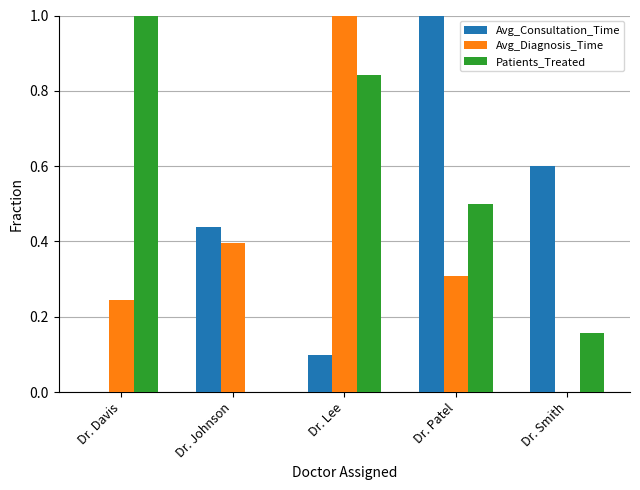

Between Dr. Davis and Dr. Johnson, which series saw the biggest shift?

Patients_Treated